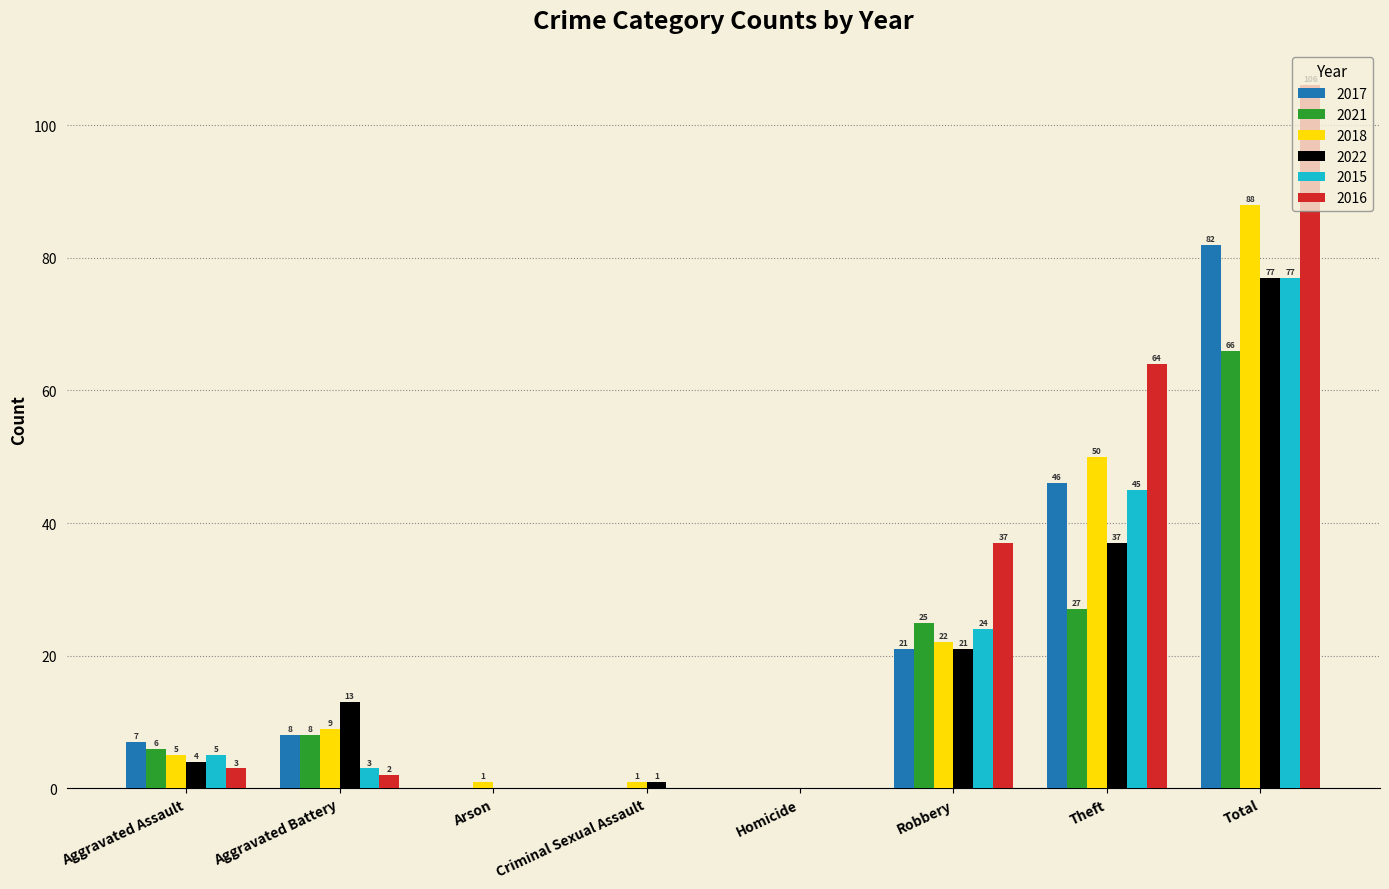

Which series changed the most between Arson and Criminal Sexual Assault?

2022